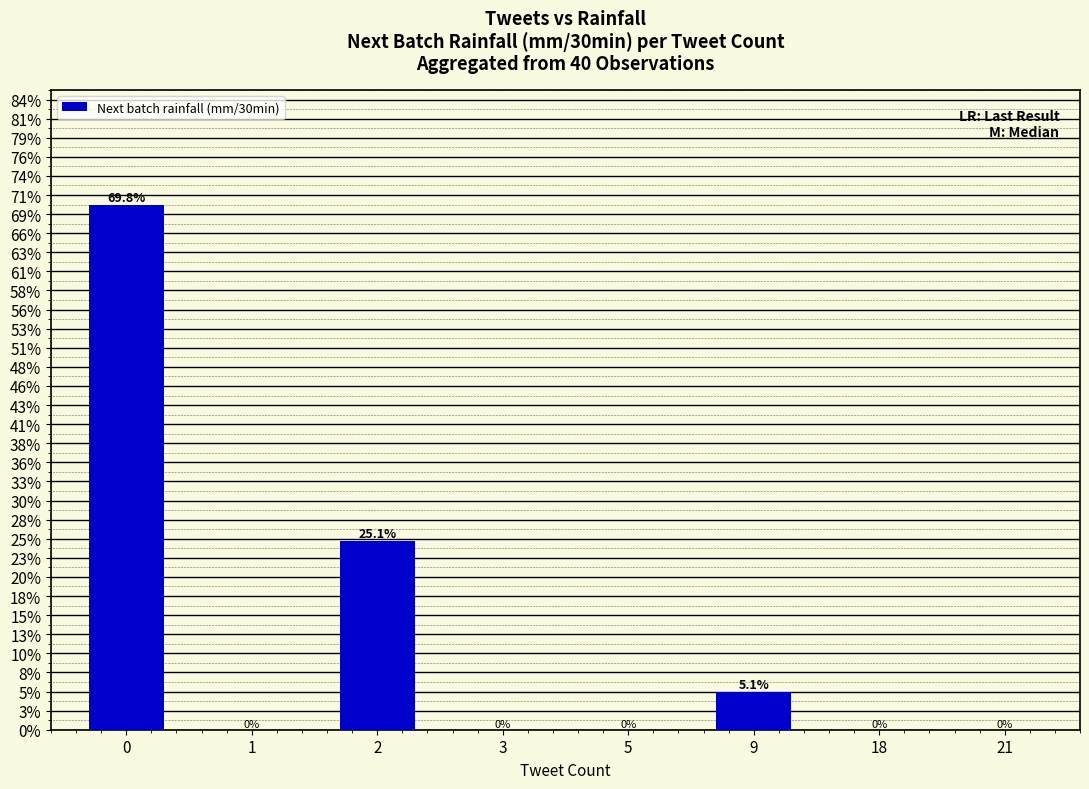

What is the change in value from 9 to 18?

-0.2